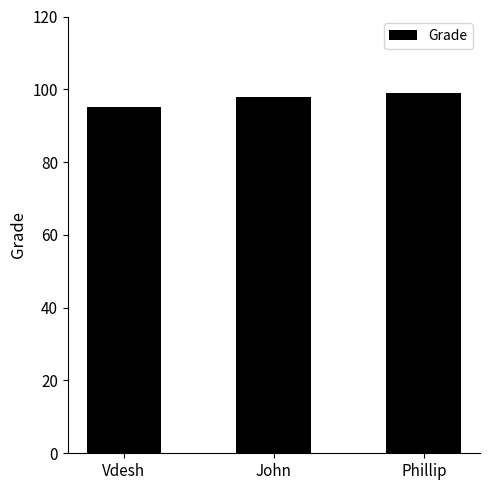

Reading left to right, what are all the values shown in this chart?

Vdesh=95	John=98	Phillip=99